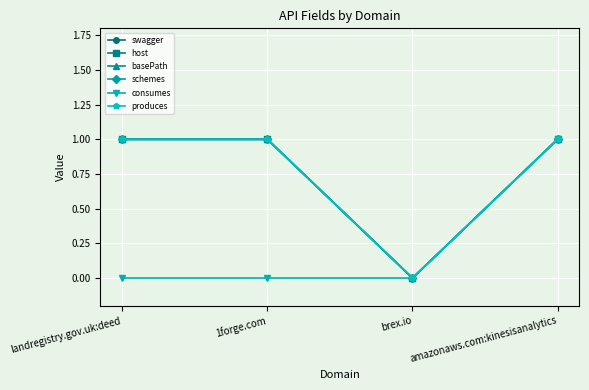

Is the value of schemes at landregistry.gov.uk:deed greater than the value of host at brex.io?

Yes